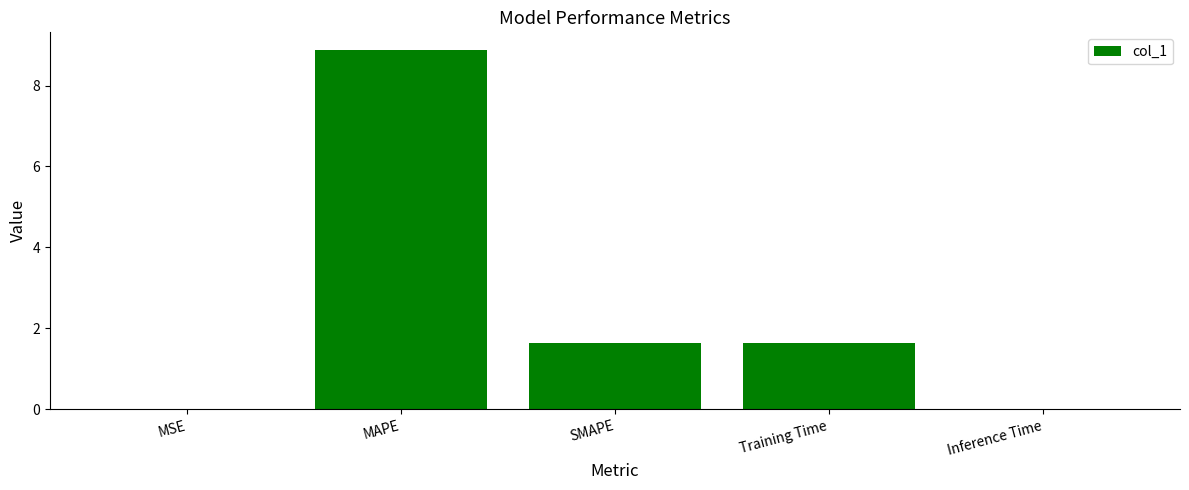

How many data points are above 1?

3